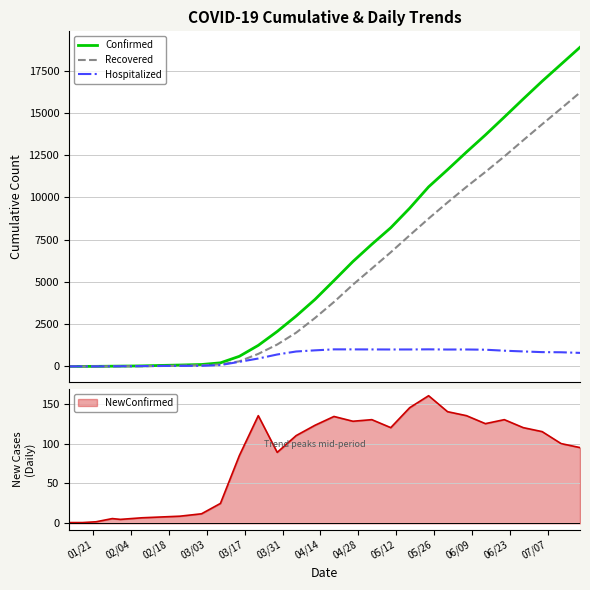

How many intersections are there between Hospitalized and Recovered?

1